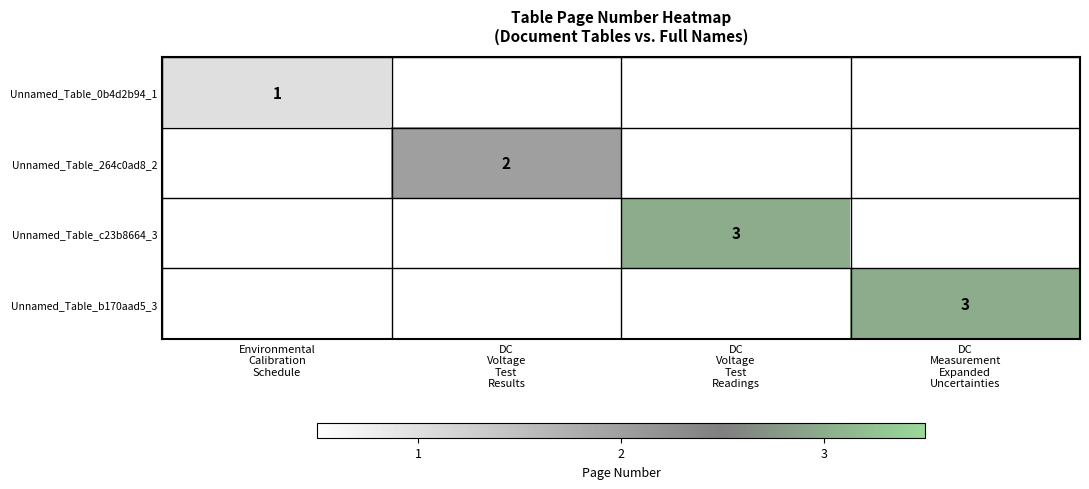

At which label is Unnamed_Table_0b4d2b94_1 closest to 0?

DC Voltage Test Results